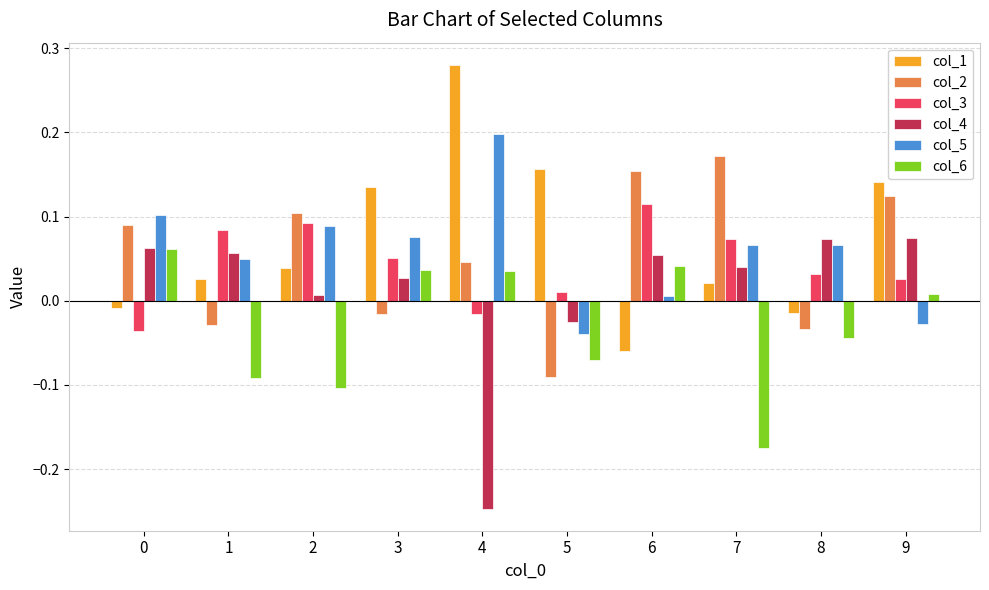

How many distinct data groups are displayed?

6